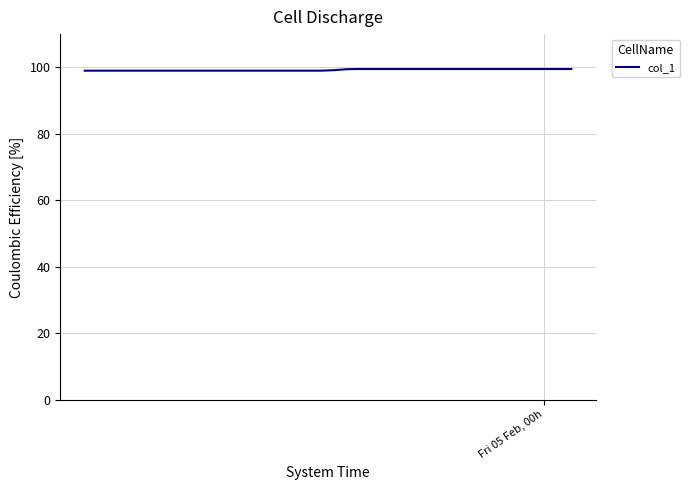

Does the chart have visible grid lines?

Yes